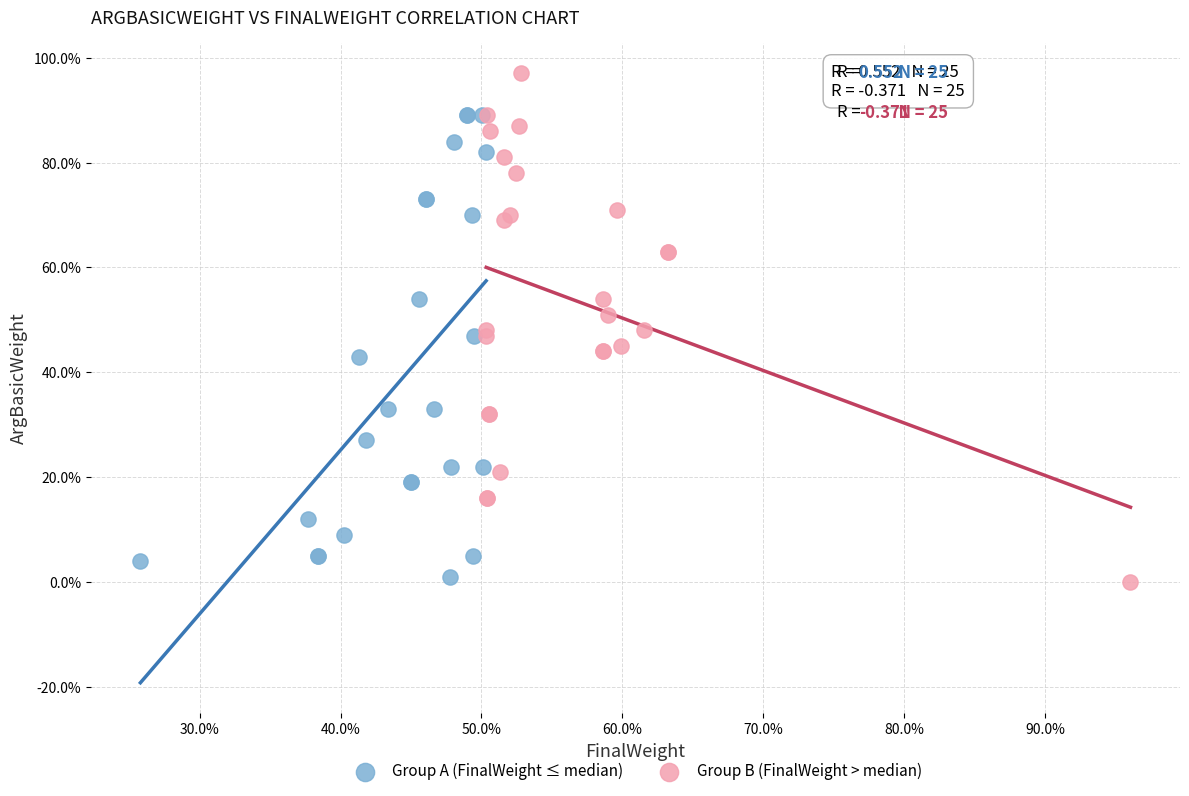

Which series has the widest spread of Y values?

Group B (FinalWeight > median)